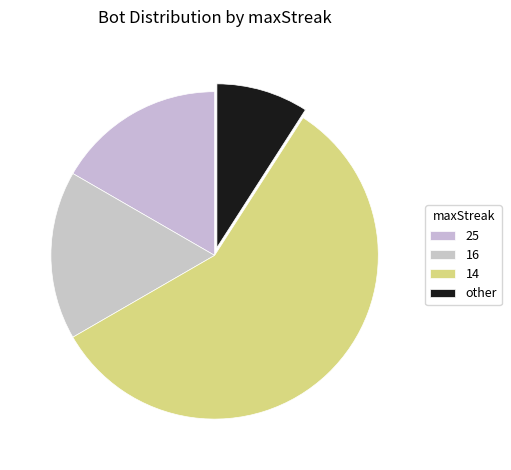

Combined, do other and 16 account for over 50%?

No